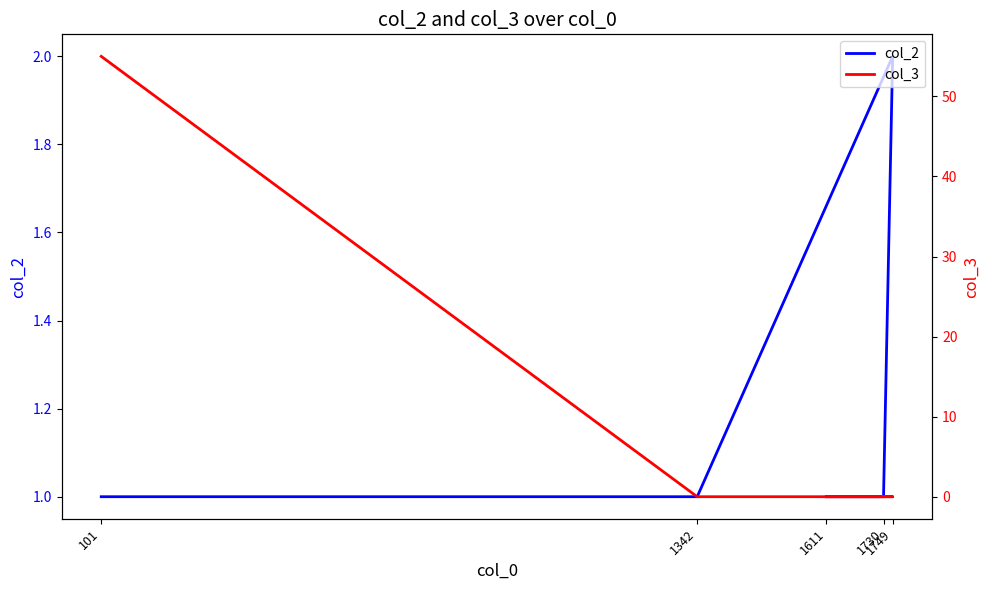

What is the difference between the highest and lowest values at 1342?

1